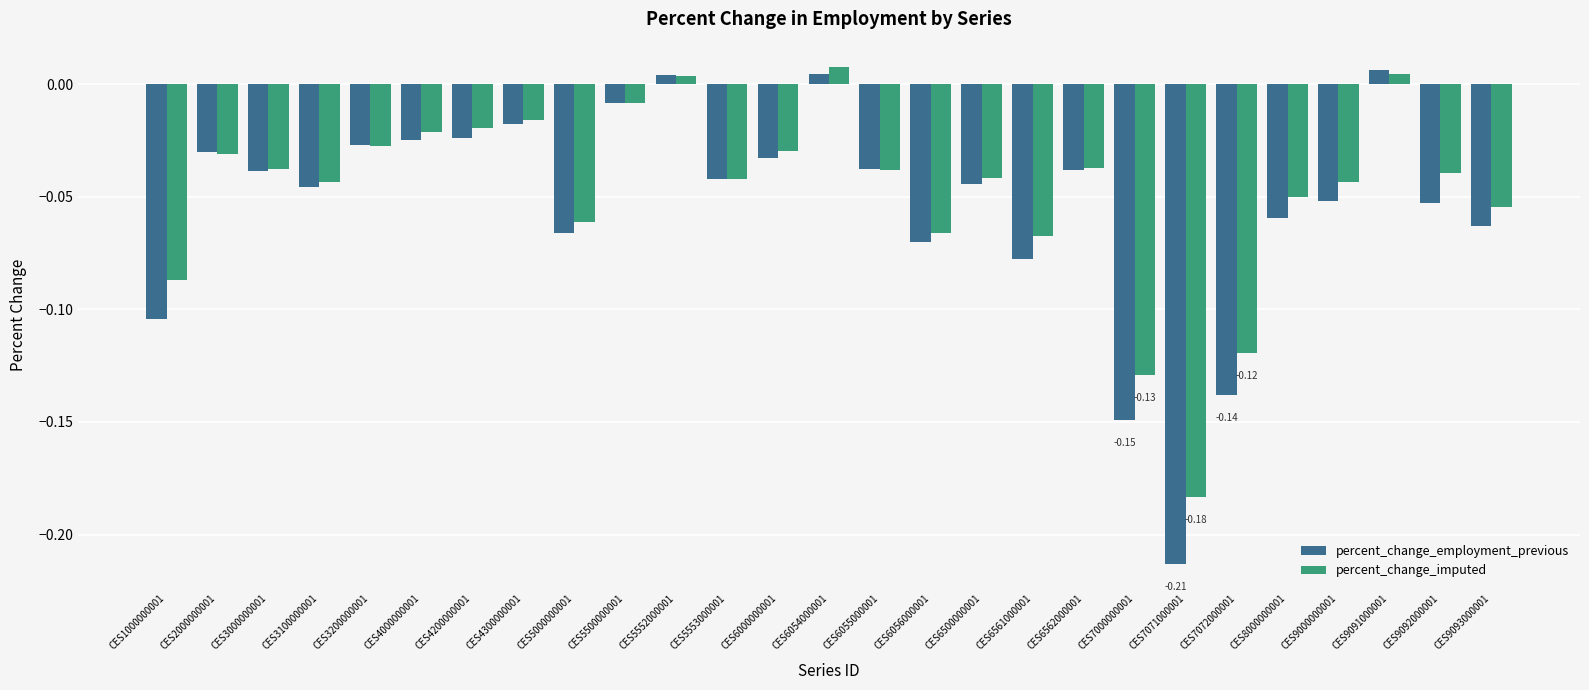

Rank the series at CES6561000001 from highest to lowest value.

percent_change_imputed, percent_change_employment_previous